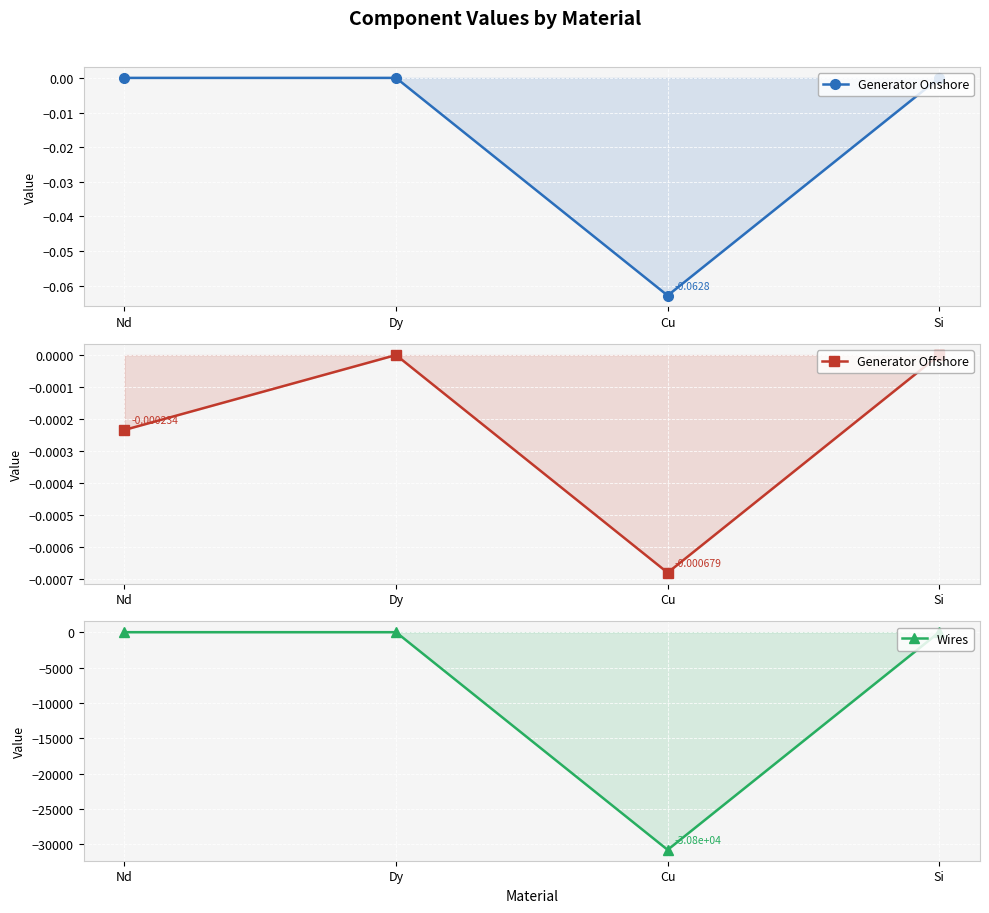

List the series in order of their peak value, lowest first.

Generator Onshore, Generator Offshore, Wires